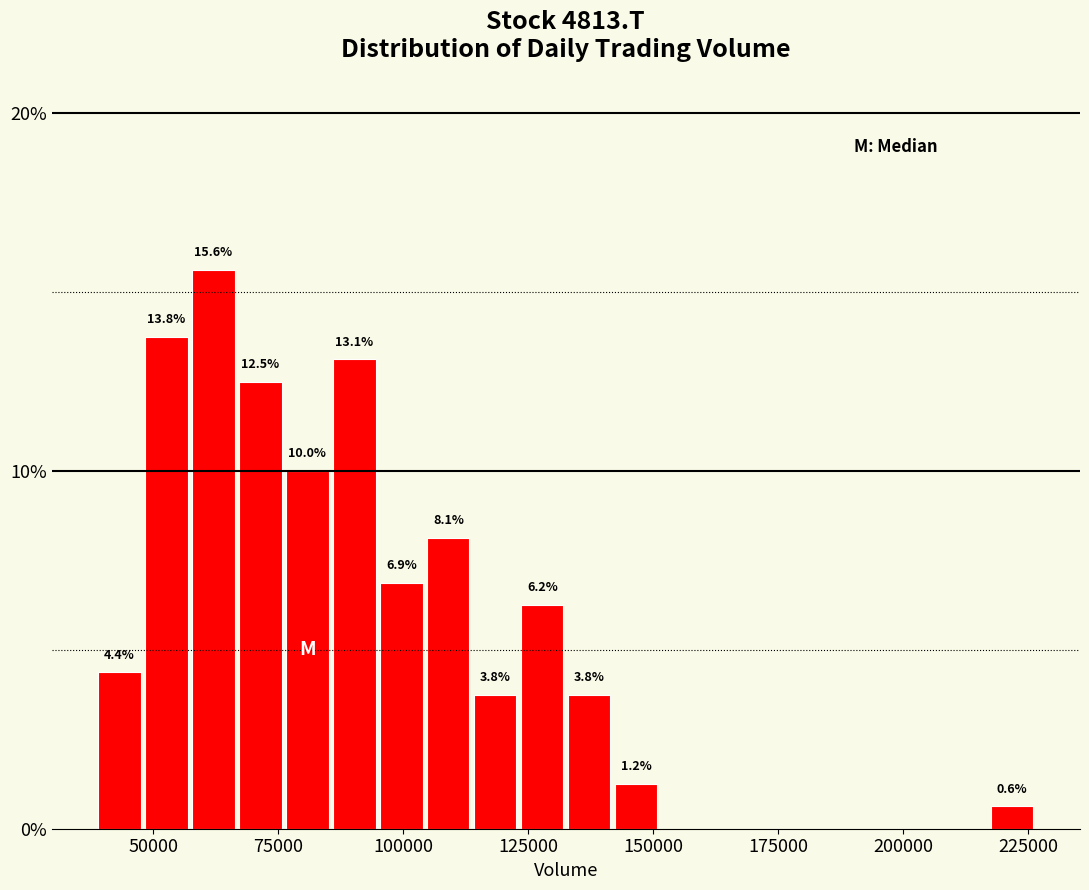

Around what value on the x-axis is the tallest bar? Give the approximate position of its centre, as read against the axis.

60000